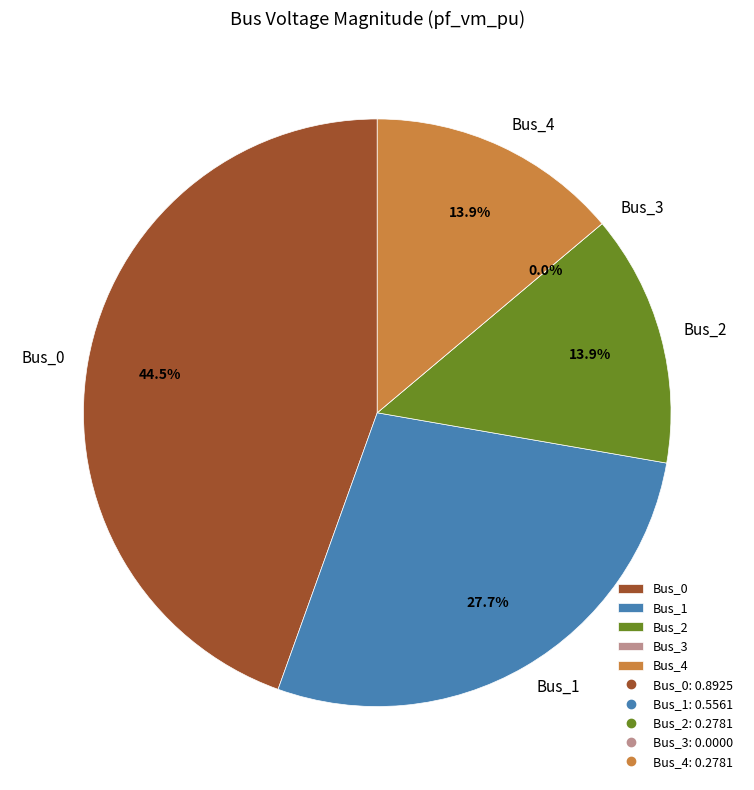

Is it true that Bus_4 is 8% of the pie?

False